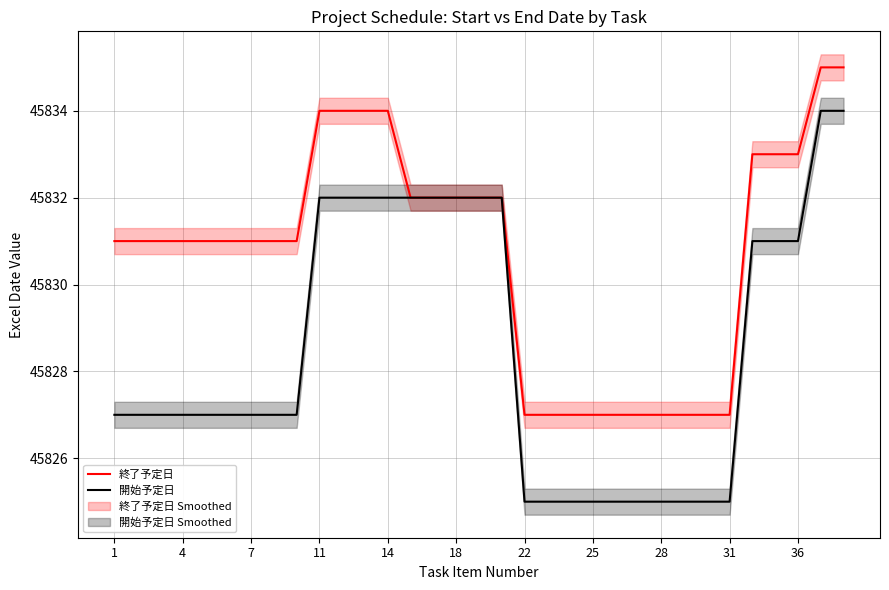

Which series has the largest range (max minus min)?

開始予定日